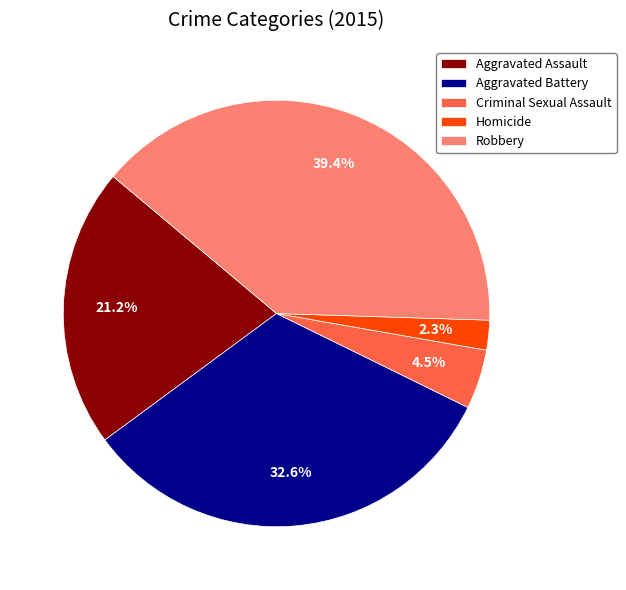

Is it true that Robbery is 39% of the pie?

True